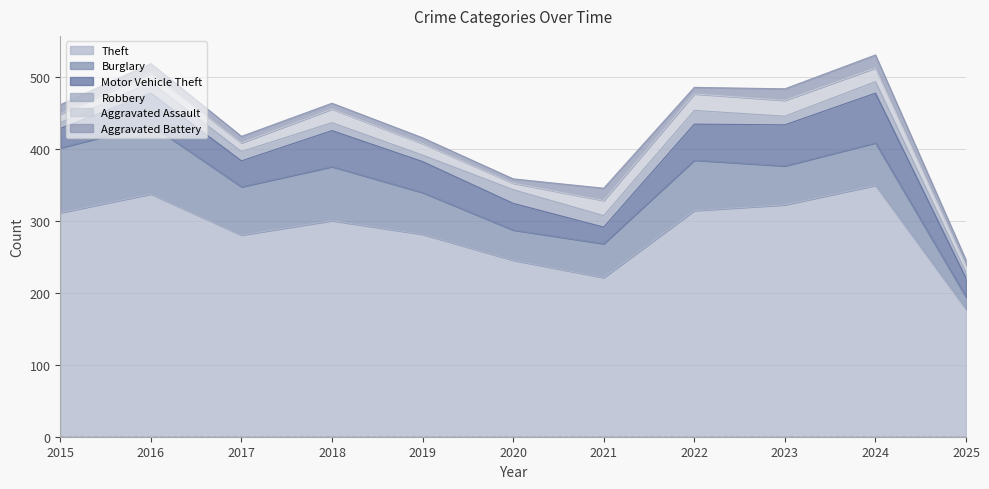

Which category has the lowest value across all series?

2020